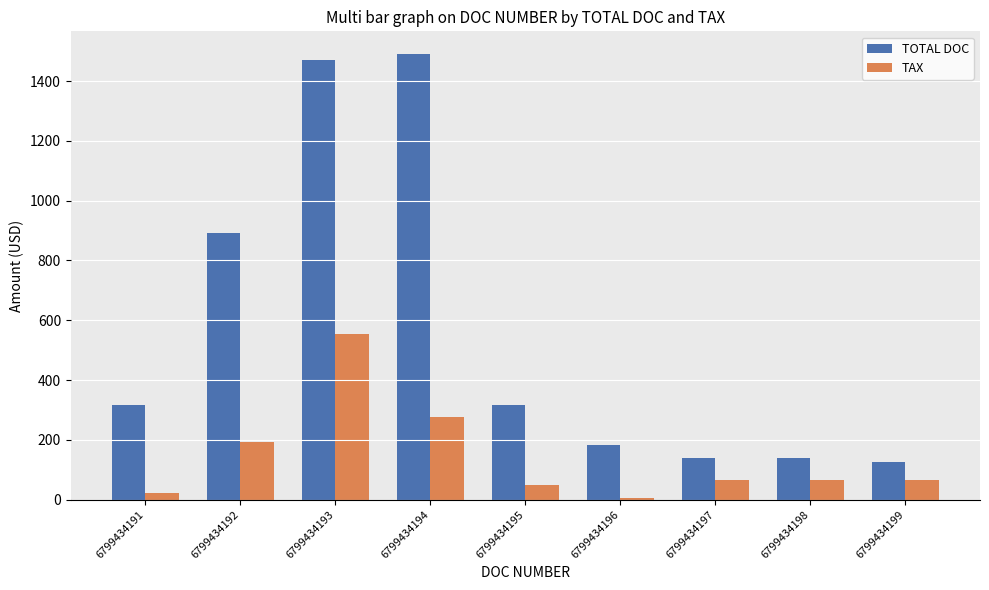

At which category is the sum across all series the highest?

6799434193